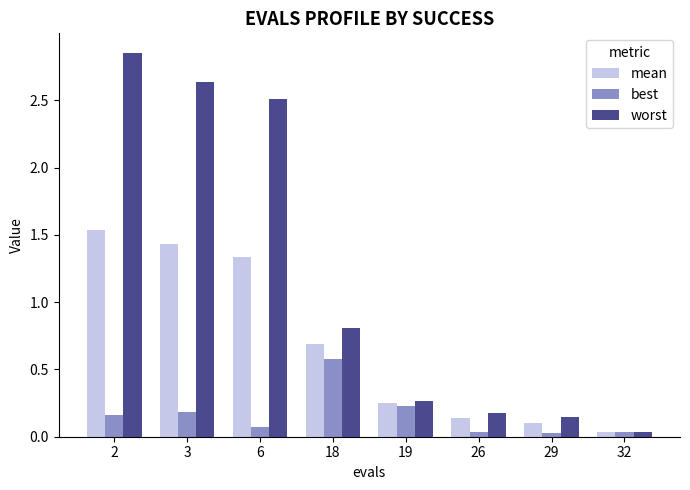

Rank the series by their maximum value, from lowest to highest.

best, mean, worst